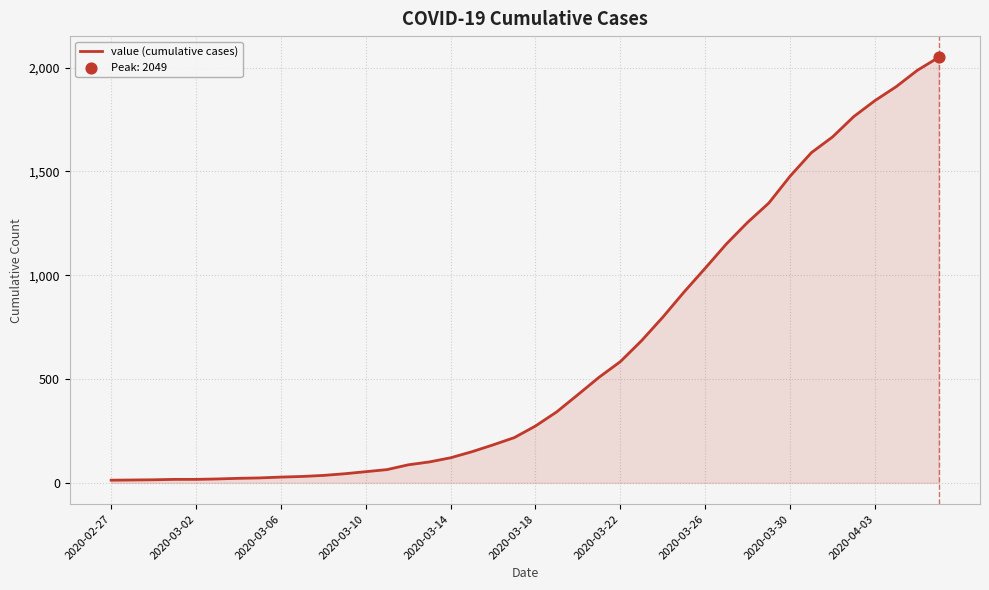

What is the greatest value displayed?

2049